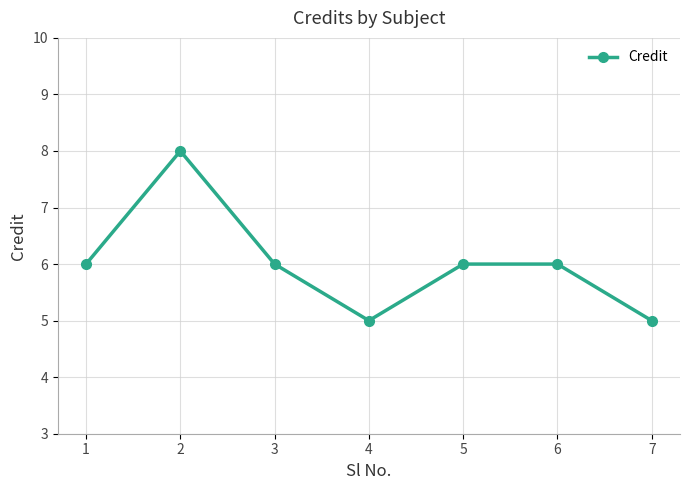

Which category has the highest value across all series?

2